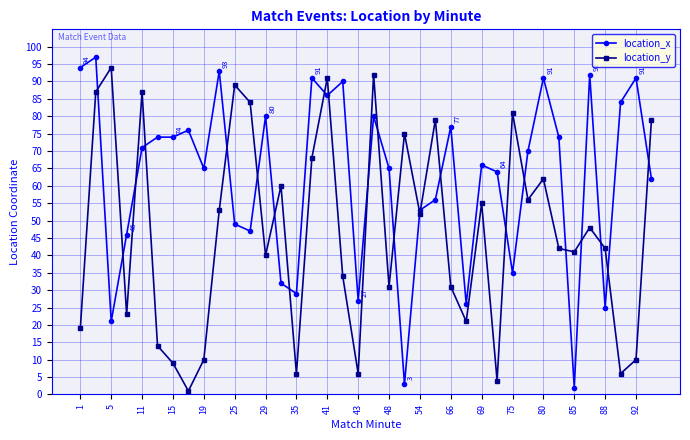

In location_y, how many points are lower than both neighbors (excluding endpoints)?

12